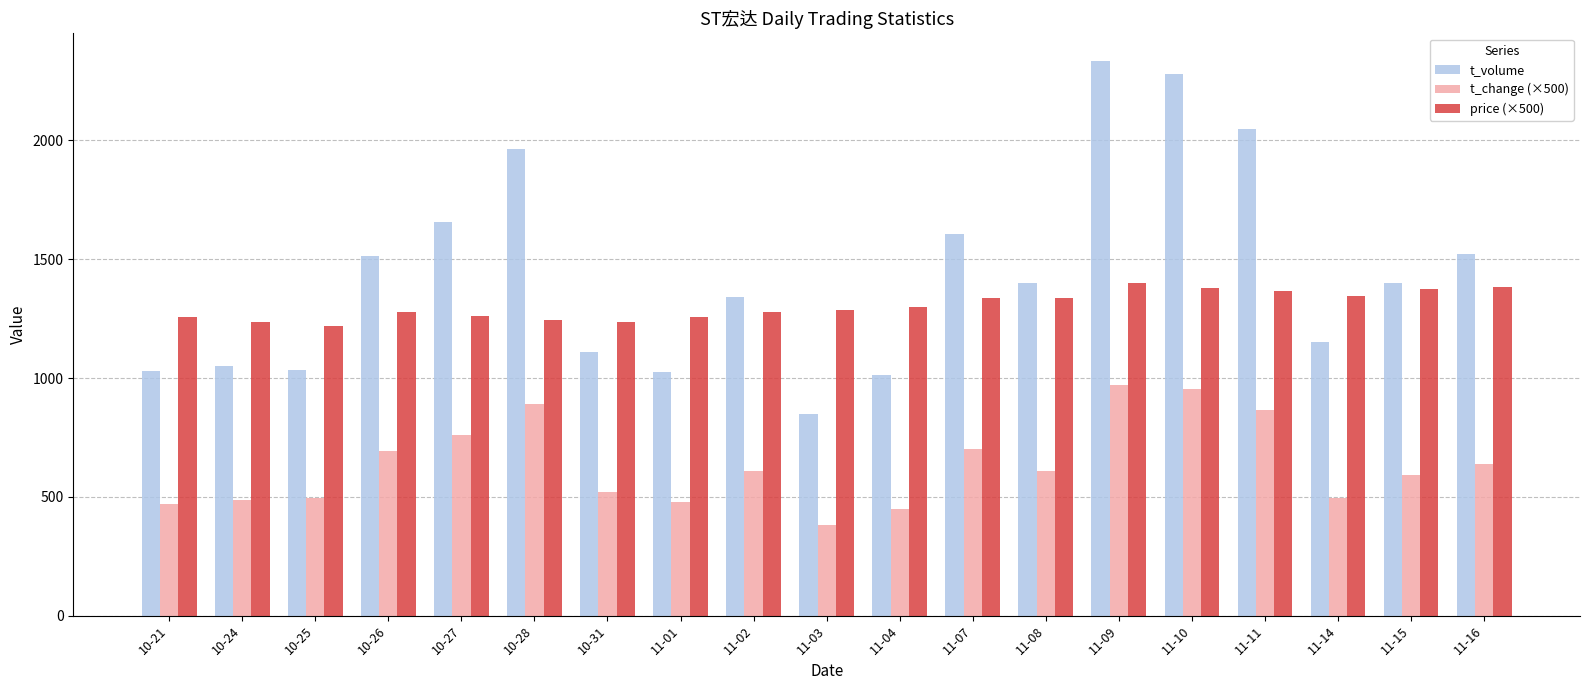

Between 10-28 and 11-02, which series saw the biggest shift?

t_volume